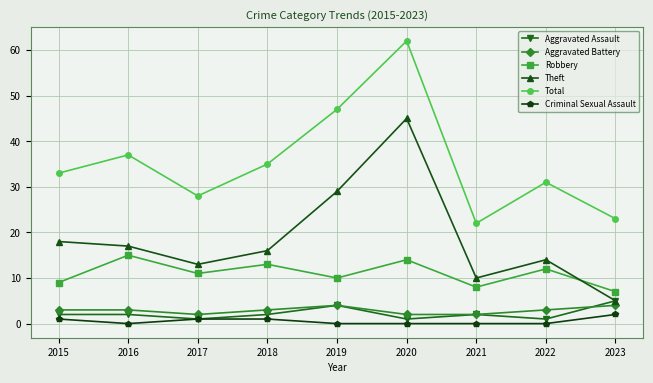

How many values in the Robbery series are below 11?

4